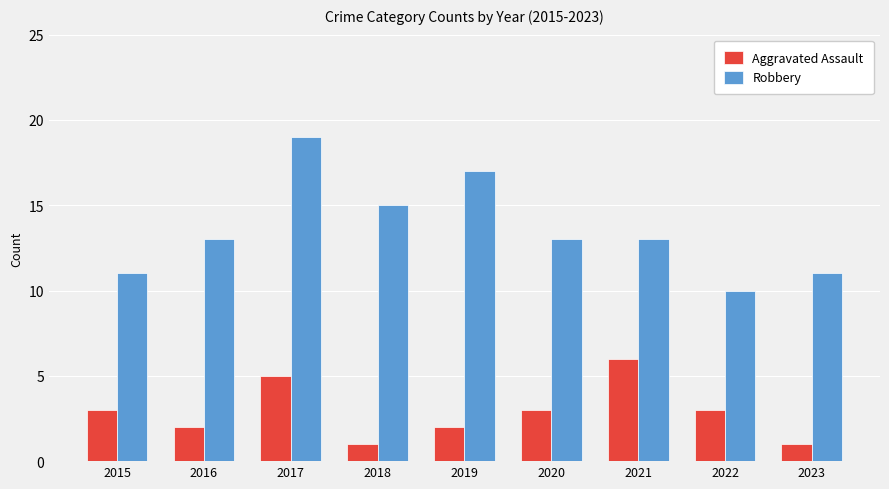

What are all the series names shown in the legend?

Aggravated Assault, Robbery